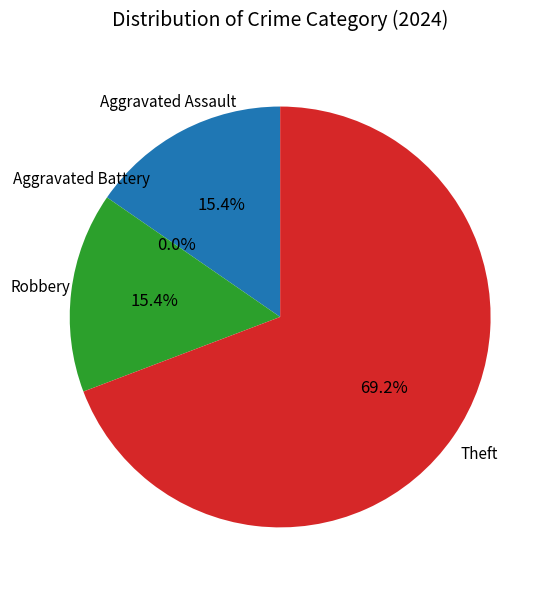

What percentage do Aggravated Assault and Theft together represent?

84.6%